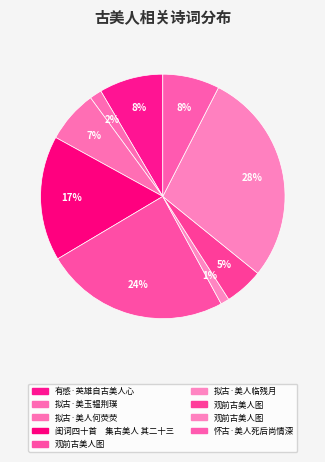

How many segments does this pie chart have?

9